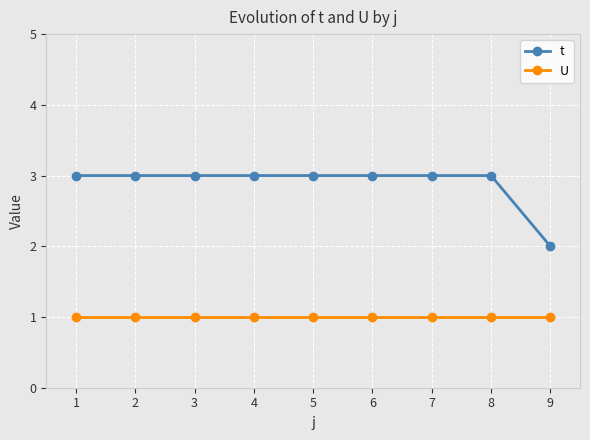

True or false: U and t intersect in this chart.

False